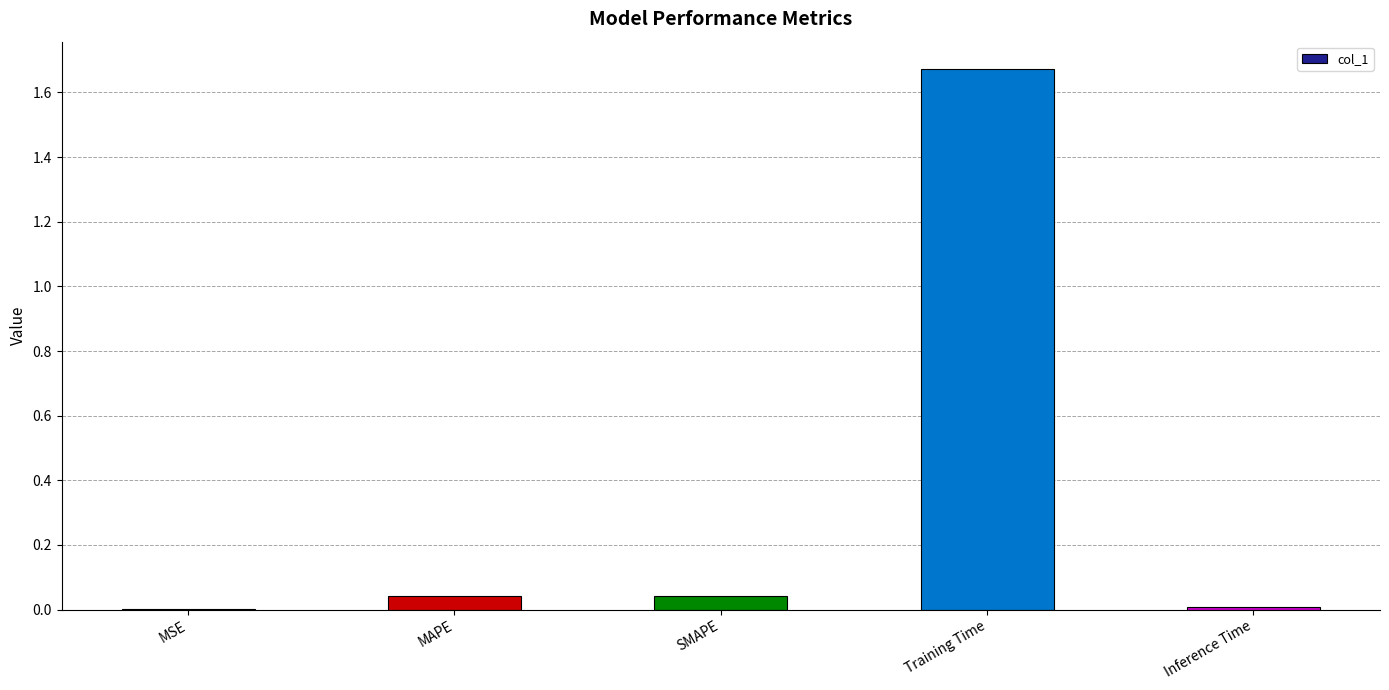

What is the sum of all values?

1.8